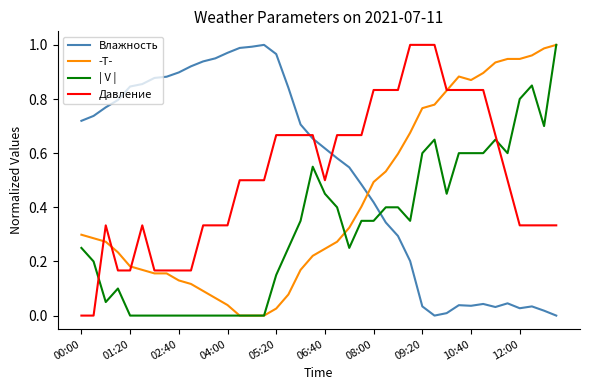

How many series are shown in this chart?

4